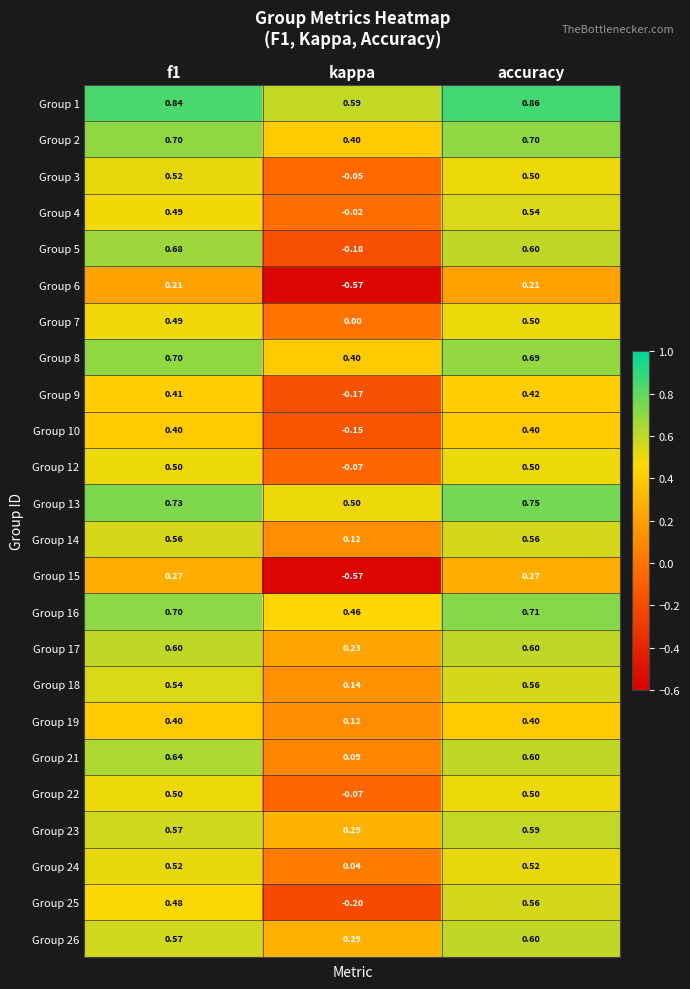

Which label corresponds to the smallest value in the chart?

kappa